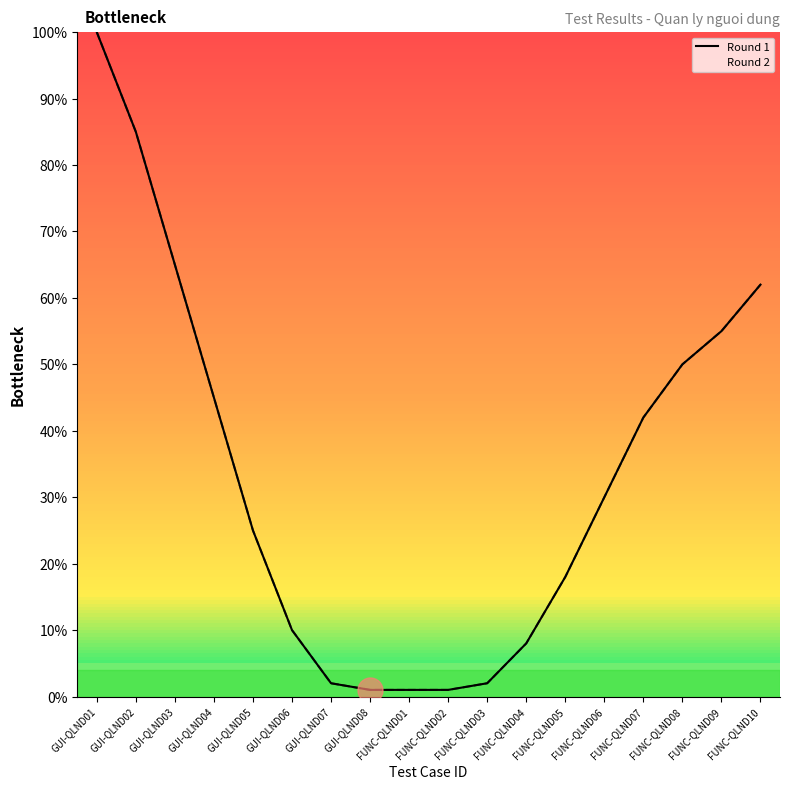

List the labels in order of value, largest first.

GUI-QLND01, GUI-QLND02, GUI-QLND03, FUNC-QLND10, FUNC-QLND09, FUNC-QLND08, GUI-QLND04, FUNC-QLND07, FUNC-QLND06, GUI-QLND05, FUNC-QLND05, GUI-QLND06, FUNC-QLND04, GUI-QLND07, FUNC-QLND03, GUI-QLND08, FUNC-QLND01, FUNC-QLND02